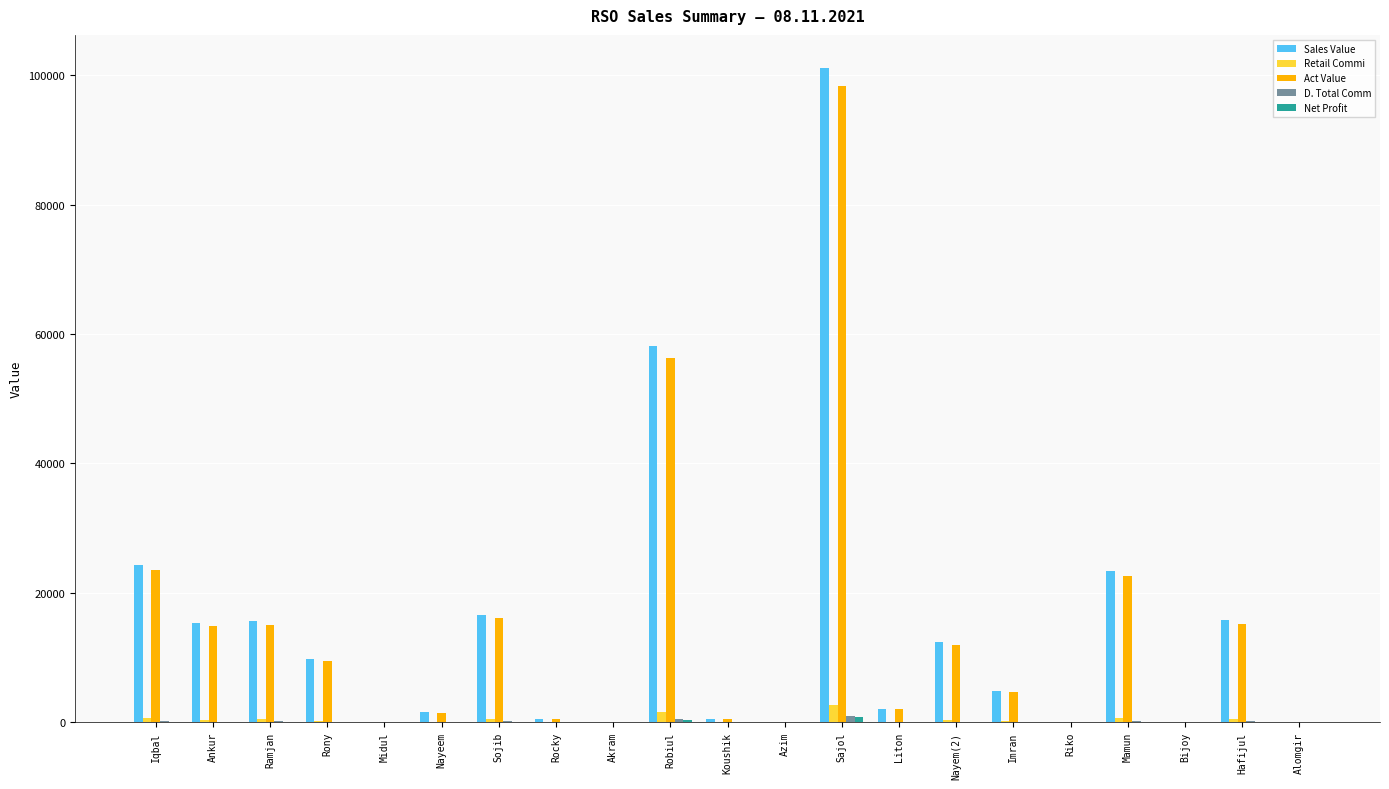

Which series changed the most between Bijoy and Hafijul?

Sales Value